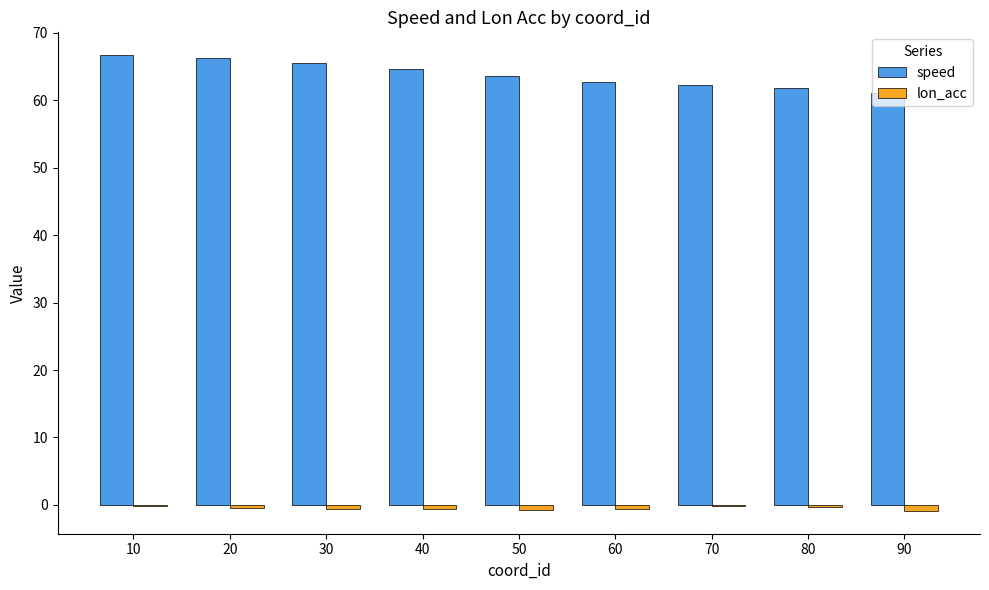

Which category has the lowest value in the speed series?

90